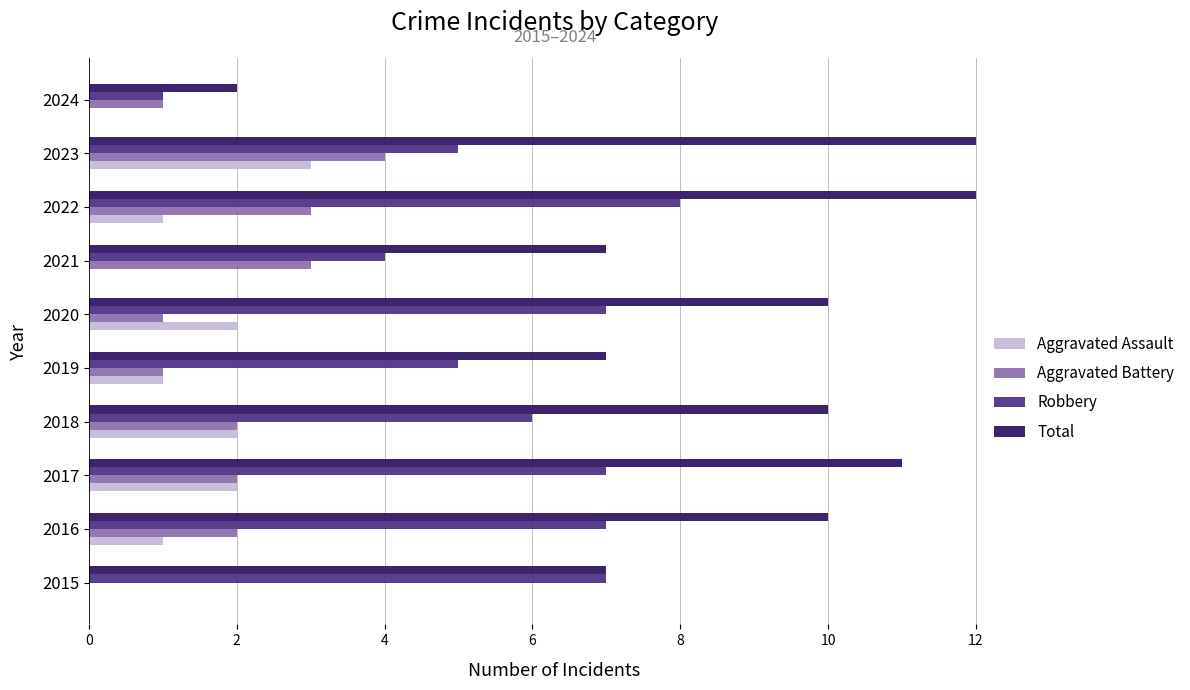

Count the number of data series in this chart.

4